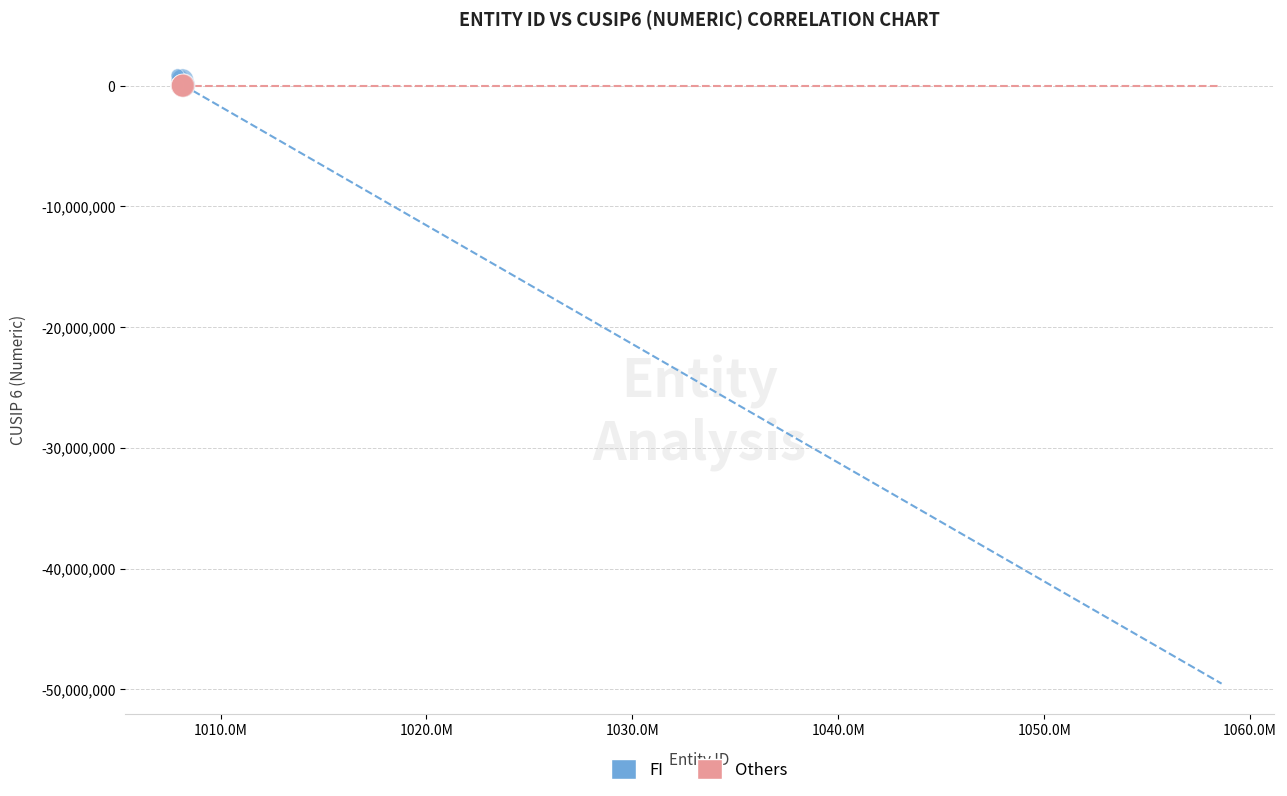

What are all the series names shown in the legend?

FI, Others